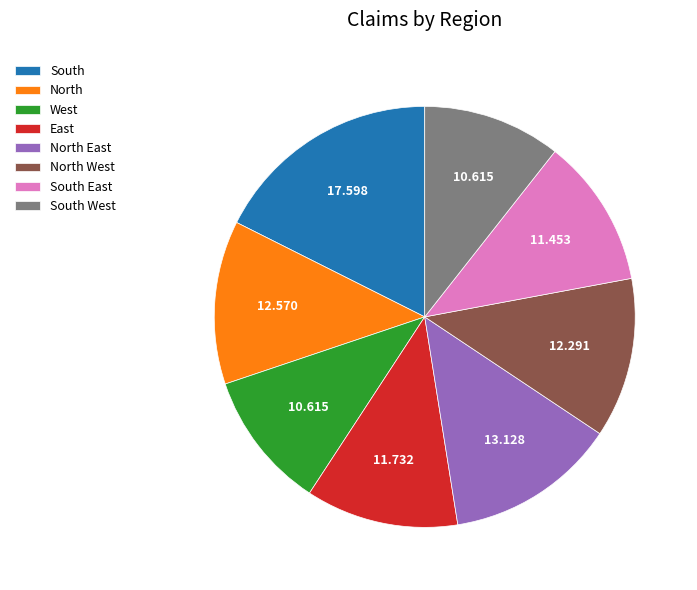

Approximately how many times larger is the value at South East compared to North West?

0.9